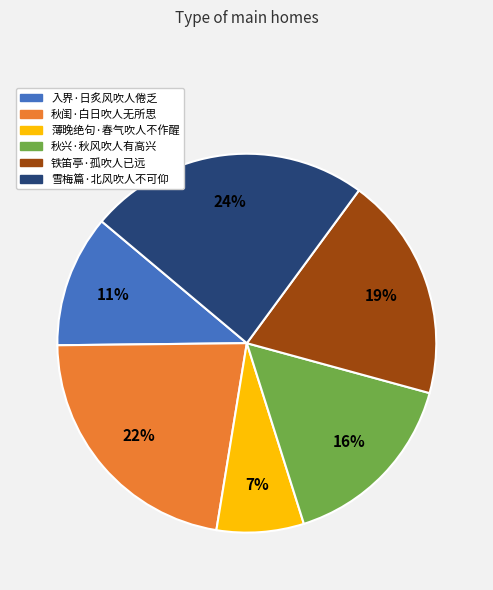

To the nearest percent, what percentage of the pie is 秋闺·白日吹人无所思?

22%